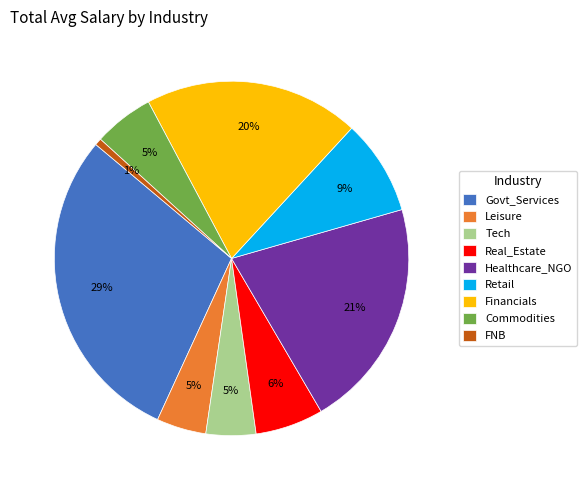

Is the sum of Healthcare_NGO and Real_Estate greater than half?

No